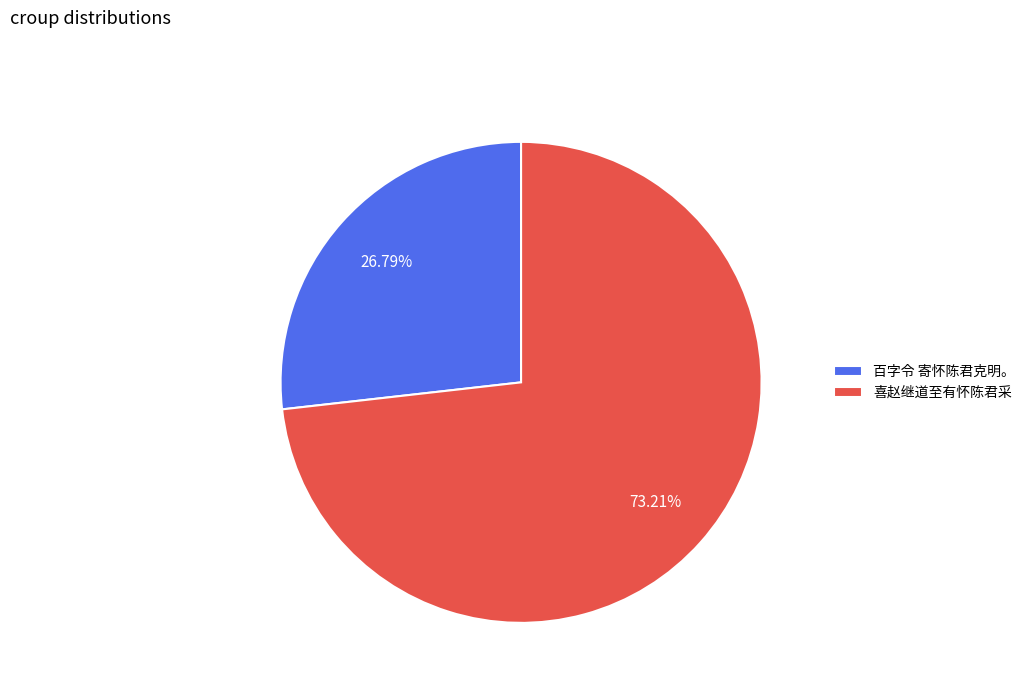

True or false: 喜赵继道至有怀陈君采 accounts for 84% of the total.

False